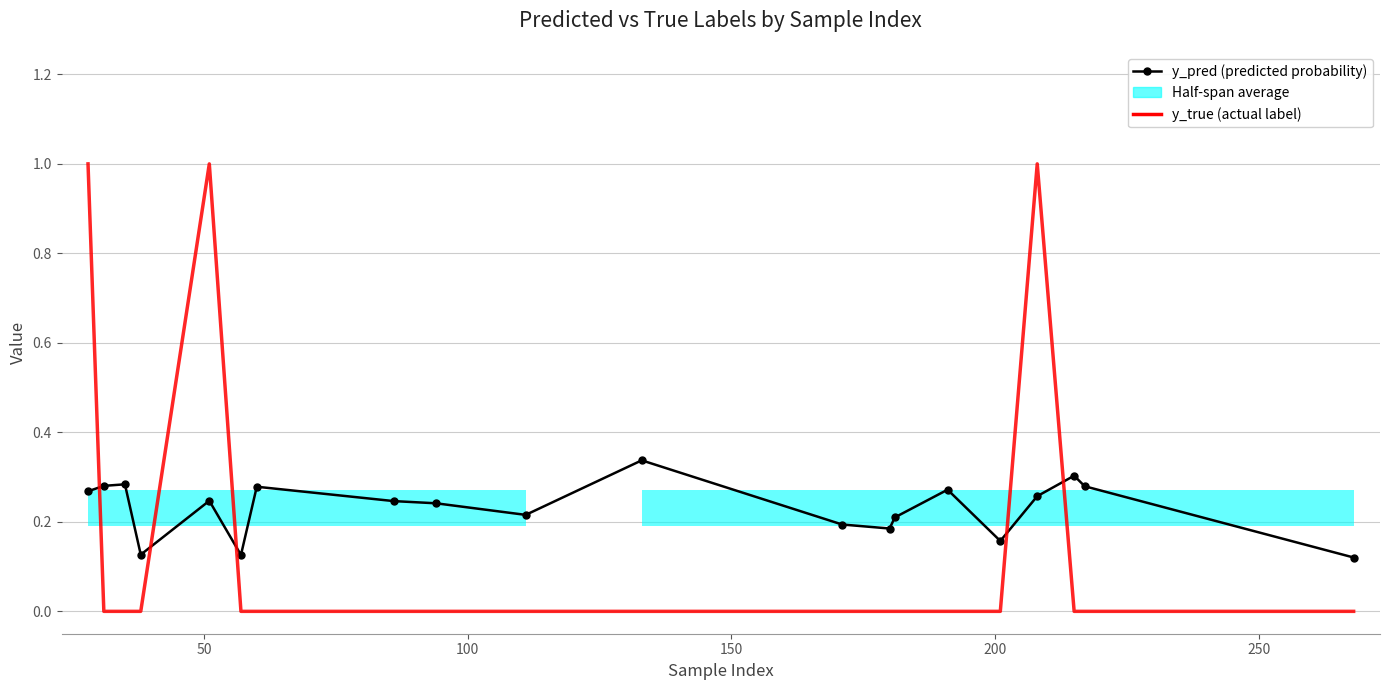

At how many categories does at least one series exceed 0?

20